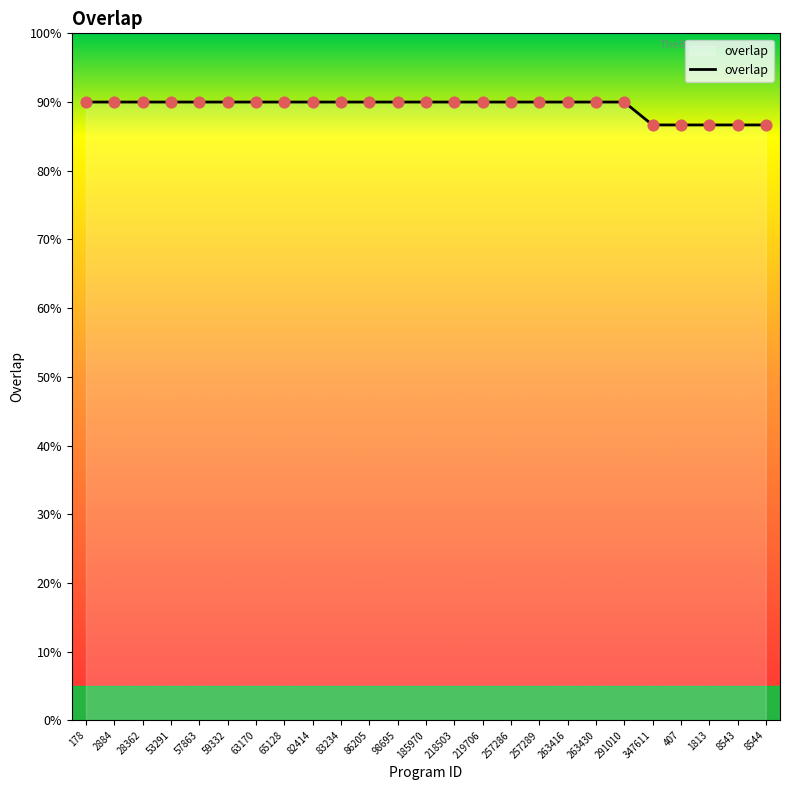

Approximately how many times larger is the value at 8544 compared to 347611?

1.0